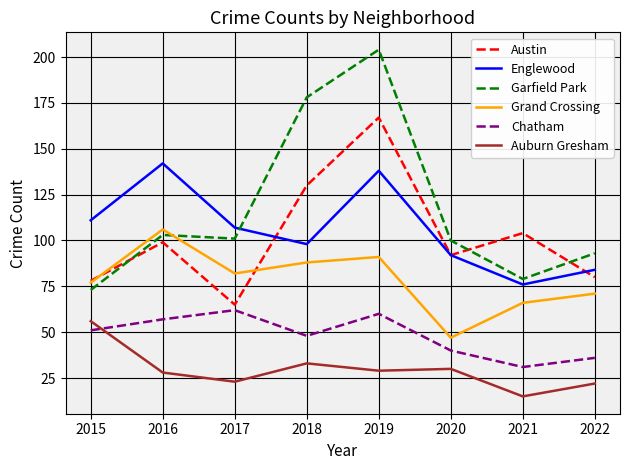

What value does the Grand Crossing series have at 2018, to the nearest 10?

90